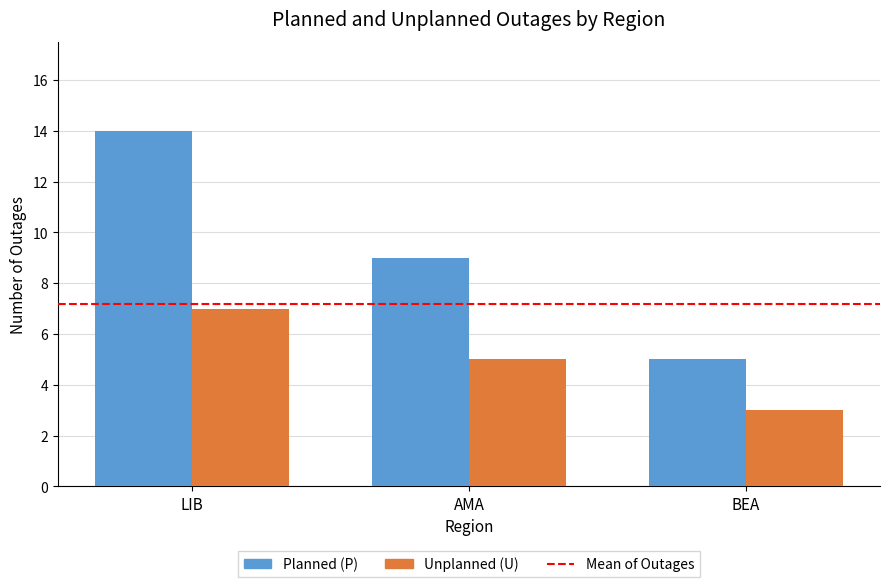

The Planned (P) series shows 9 at AMA. True or false?

True